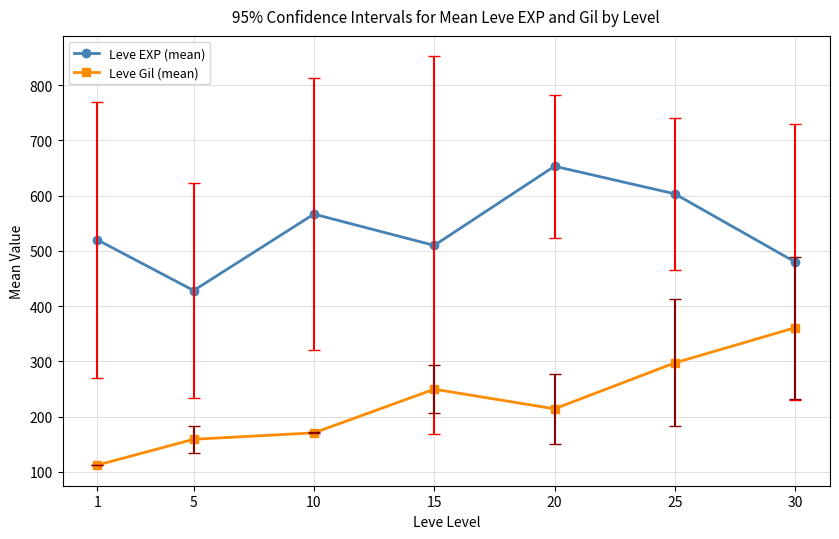

Rank the series by their average value, from lowest to highest.

Leve Gil (mean), Leve EXP (mean)